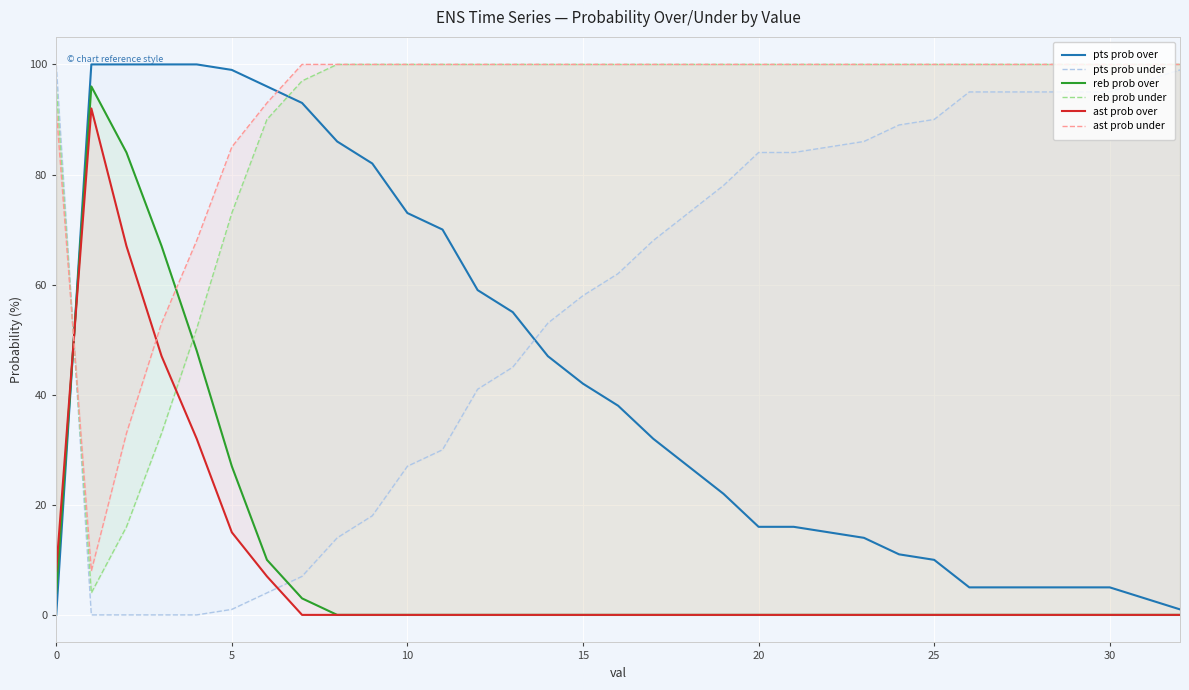

True or false: pts prob over has a value of 22 at 14.

False